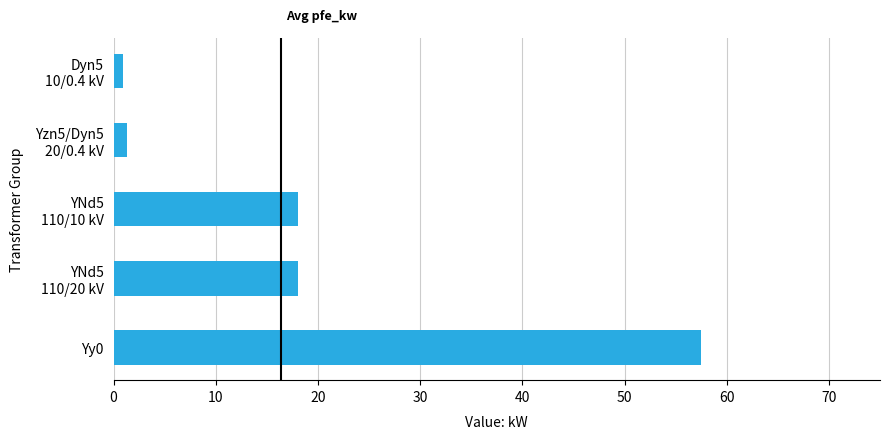

What is the sum of all values?

95.7